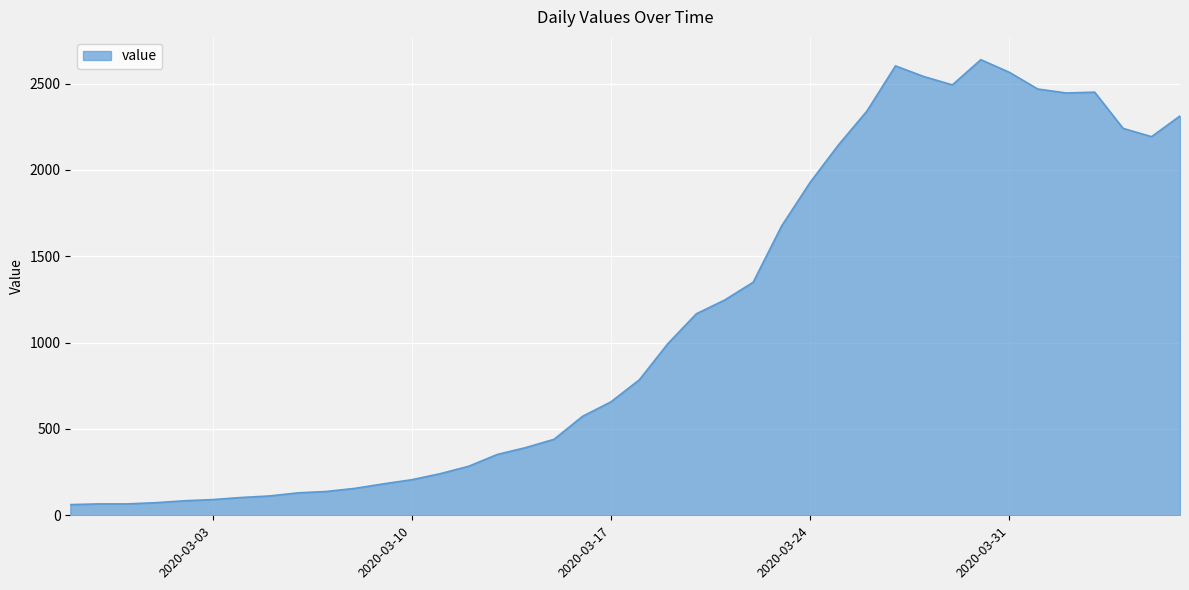

What is the greatest value displayed?

2639